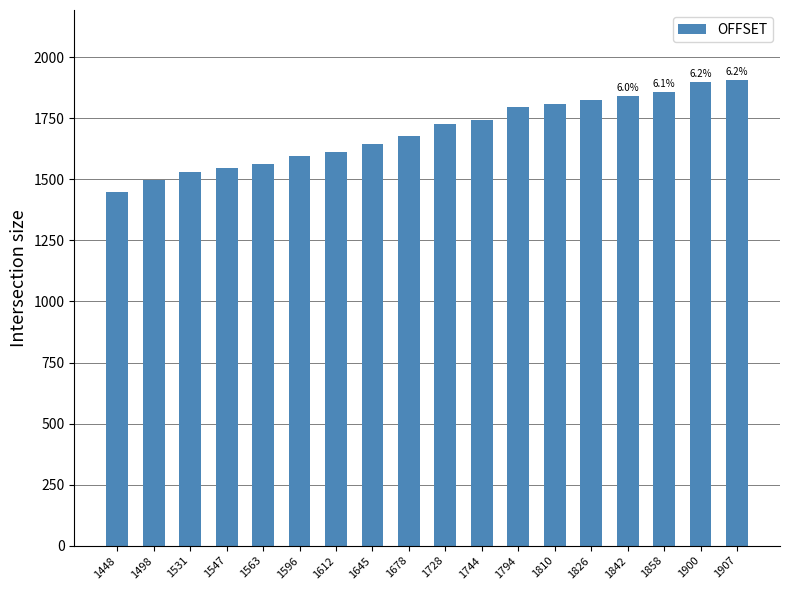

The value at 1547 is 909. True or false?

False